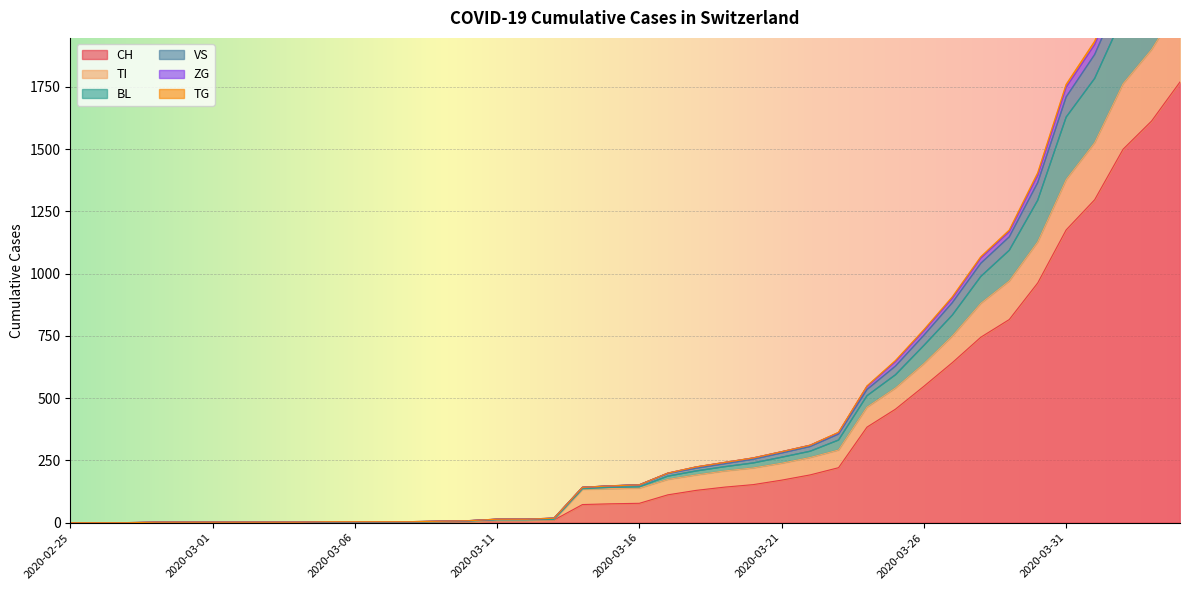

What is the highest value of the CH series?

1770